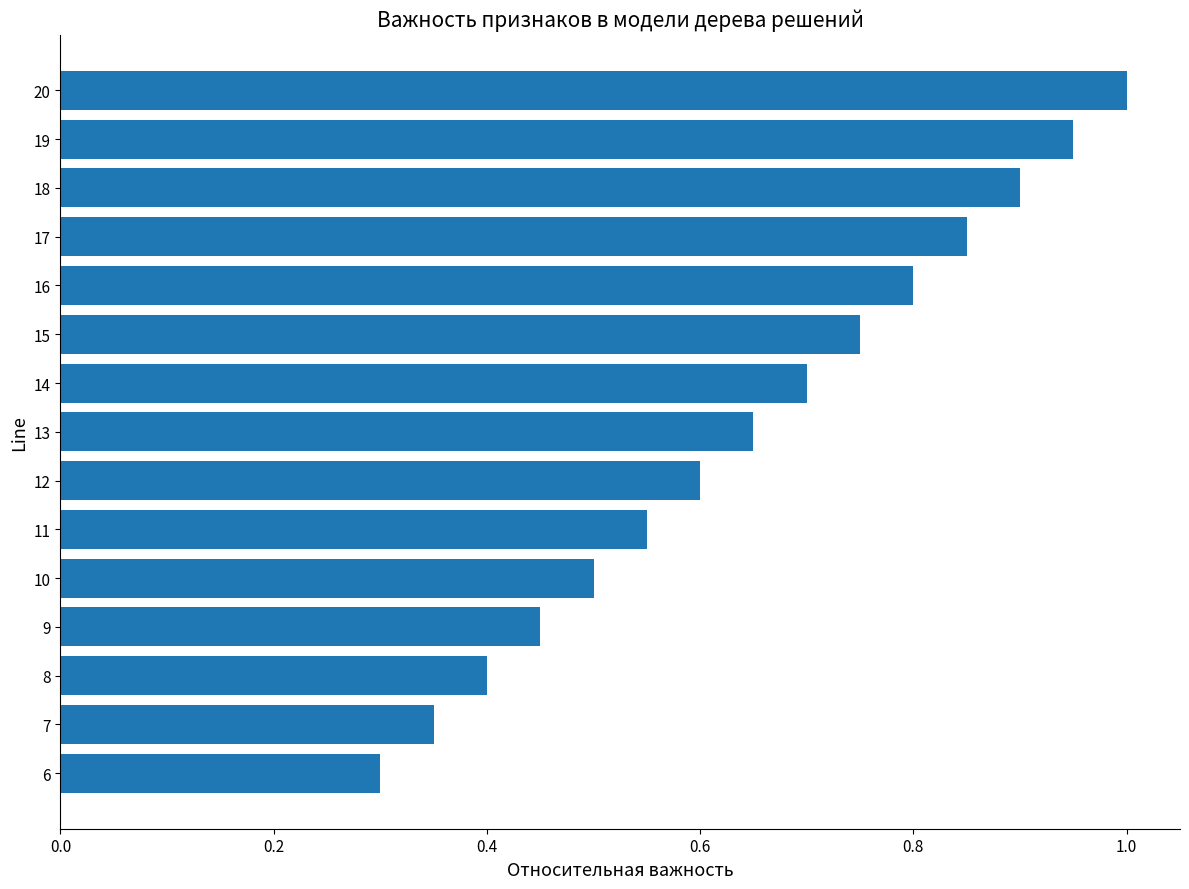

Which has a higher value, 8 or 19?

19